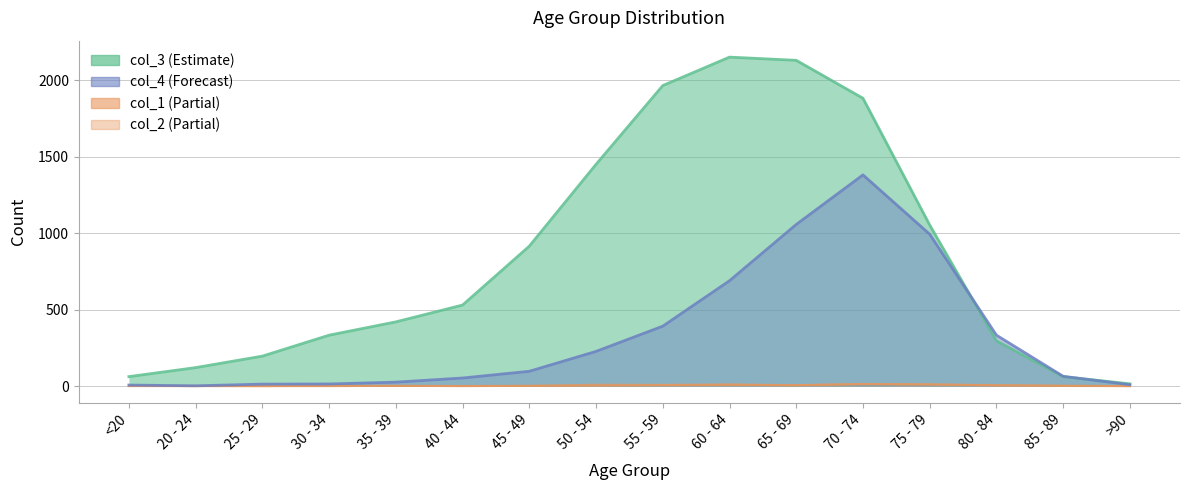

At how many categories does at least one series exceed 1172?

5